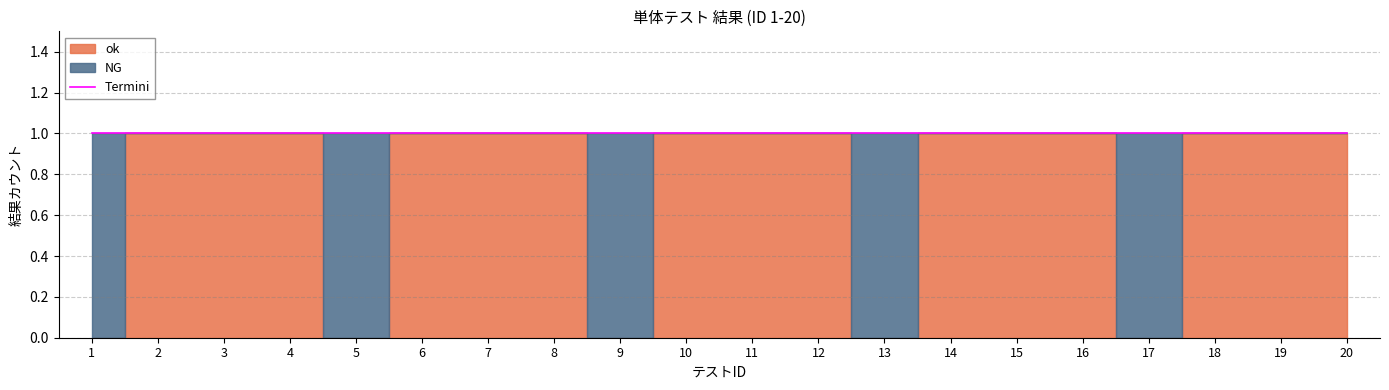

Reading left to right, transcribe all the data shown in this chart.

ok: 1=0	2=1	3=1	4=1	5=0	6=1	7=1	8=1	9=0	10=1	11=1	12=1	13=0	14=1	15=1	16=1	17=0	18=1	19=1	20=1
NG: 1=1	2=0	3=0	4=0	5=1	6=0	7=0	8=0	9=1	10=0	11=0	12=0	13=1	14=0	15=0	16=0	17=1	18=0	19=0	20=0